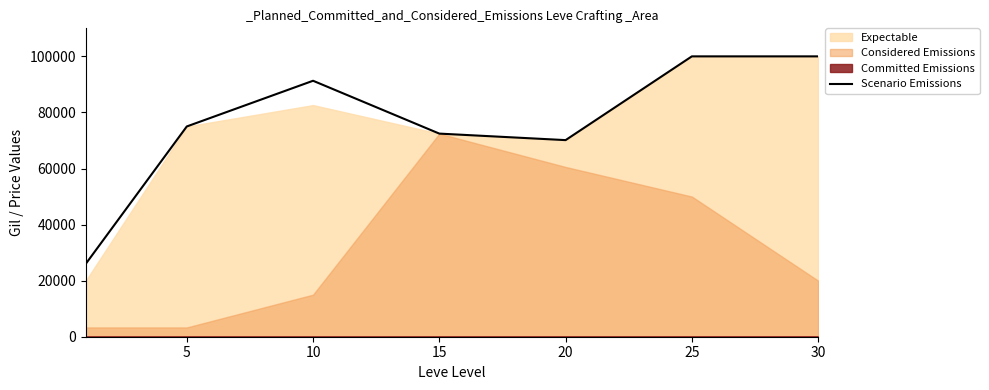

At which category does the data reach its first local valley?

20